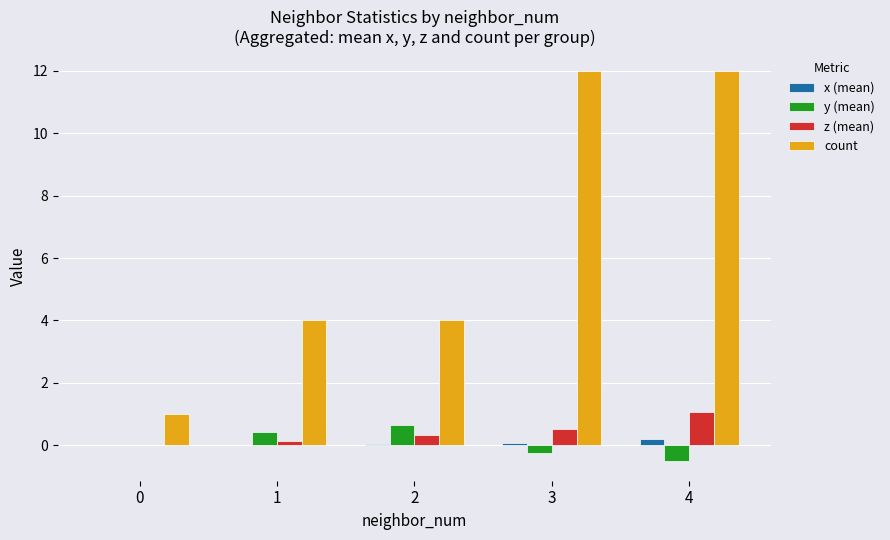

The z (mean) series shows 0.1 at 1. True or false?

True